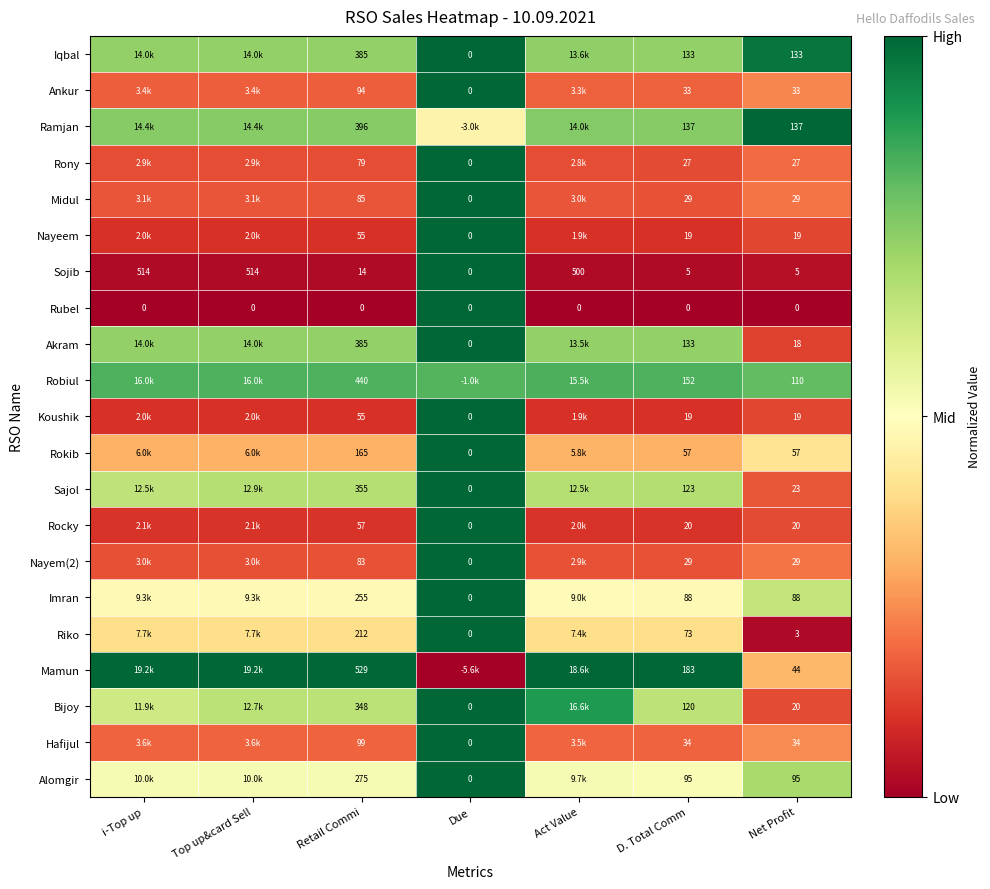

Where is Sojib nearest to the value 257?

Retail Commi